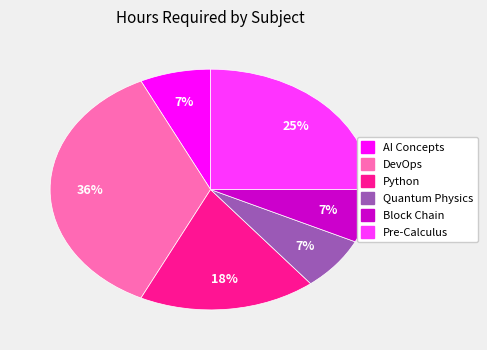

Which category has the biggest portion of the pie?

DevOps